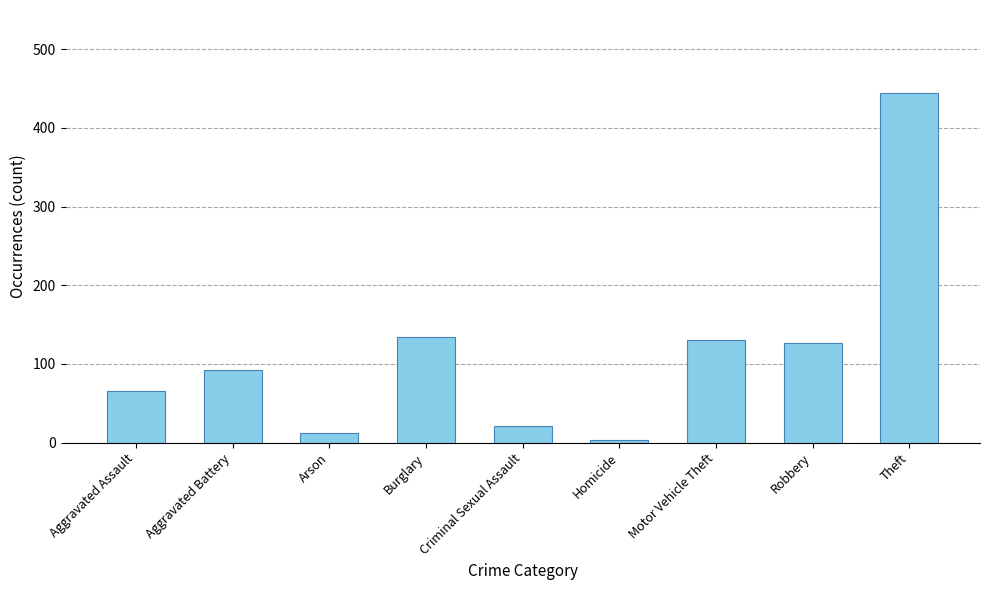

What is the sum of the values at Aggravated Assault and Robbery?

193